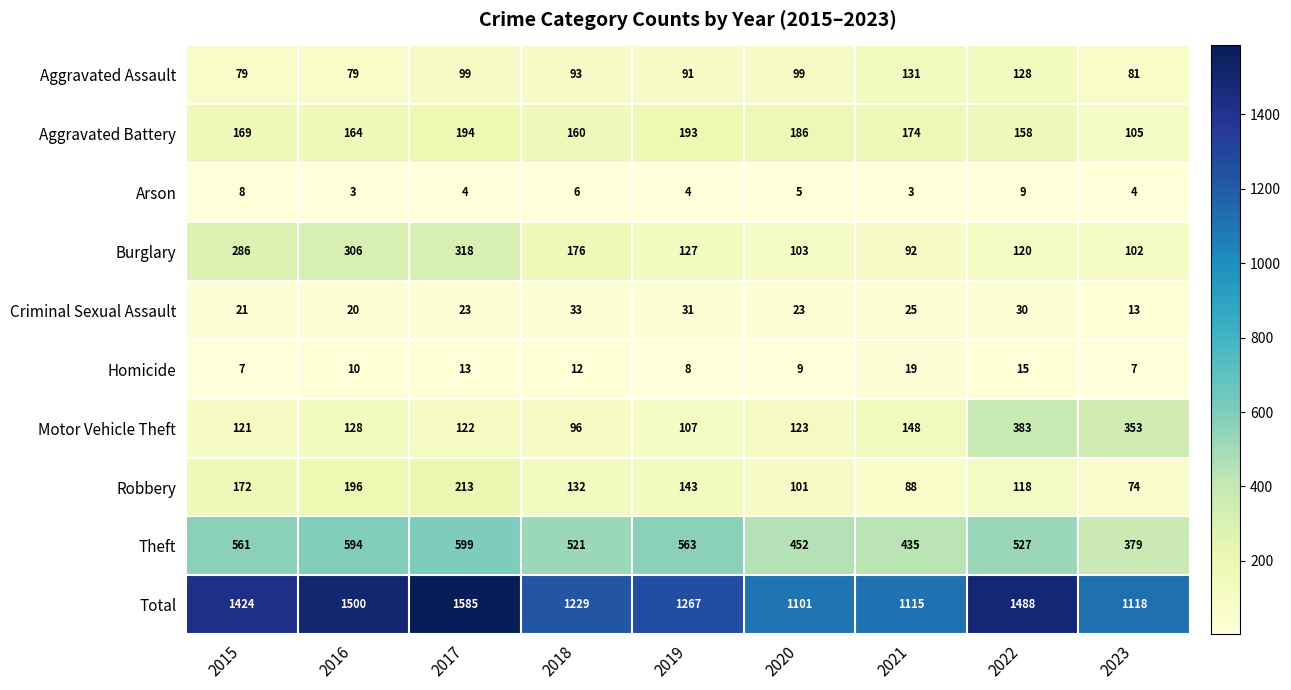

Read the Aggravated Assault value at 2023.

81